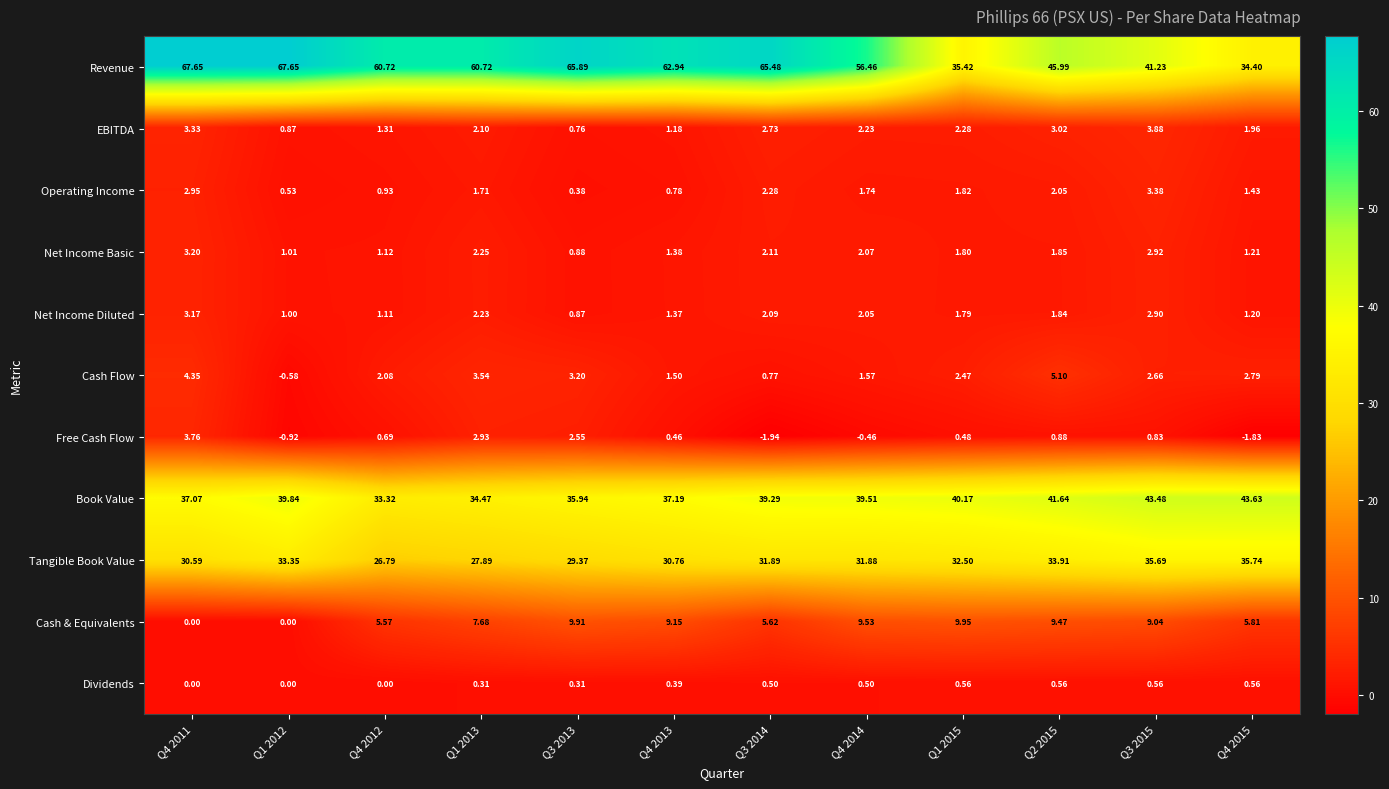

List the series in order of their peak value, highest first.

Revenue, Book Value, Tangible Book Value, Cash & Equivalents, Cash Flow, EBITDA, Free Cash Flow, Operating Income, Net Income Basic, Net Income Diluted, Dividends